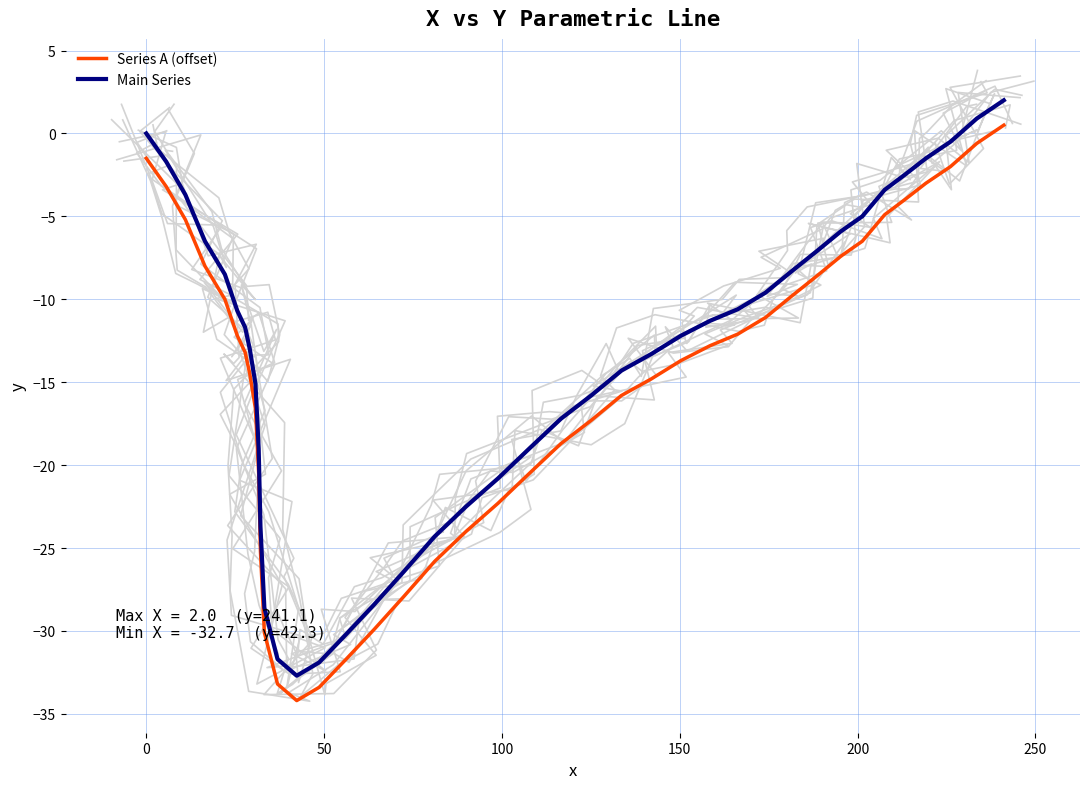

True or false: Main Series and Series A (offset) cross at least once.

False